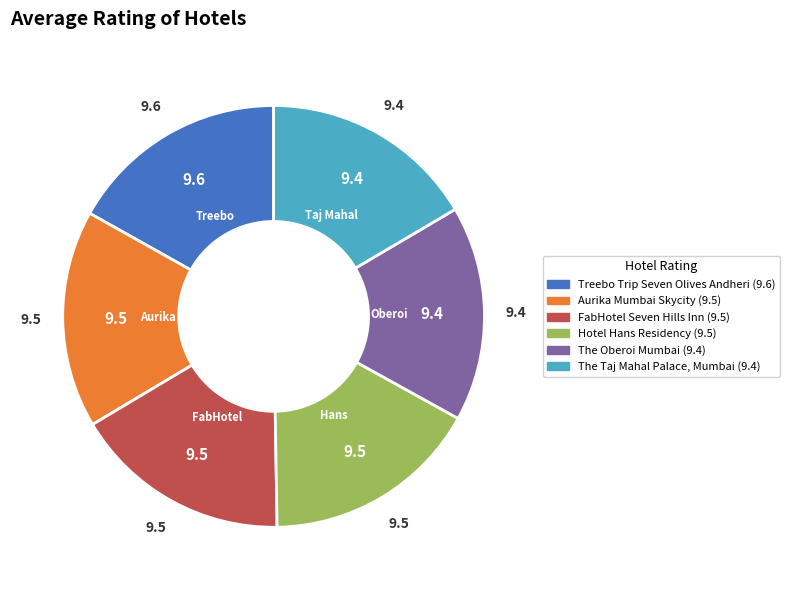

Do Treebo Trip Seven Olives Andheri and Aurika Mumbai Skycity together represent more than half of the pie?

No